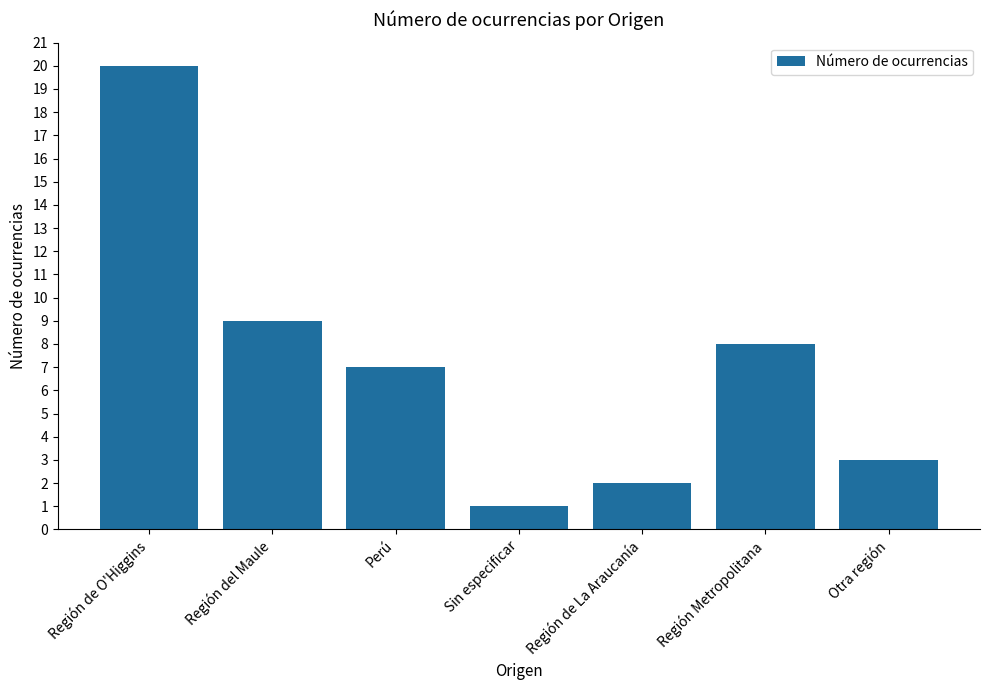

Is it true that the value at Sin especificar is 1?

True